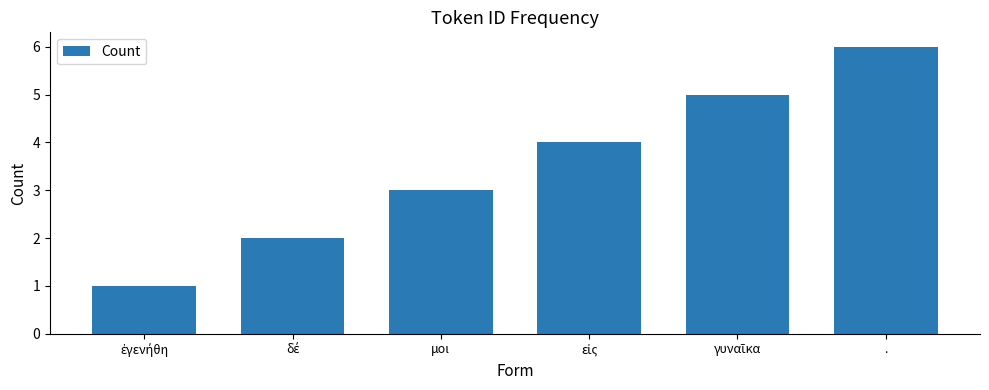

True or false: the data shows 3 at μοι.

True